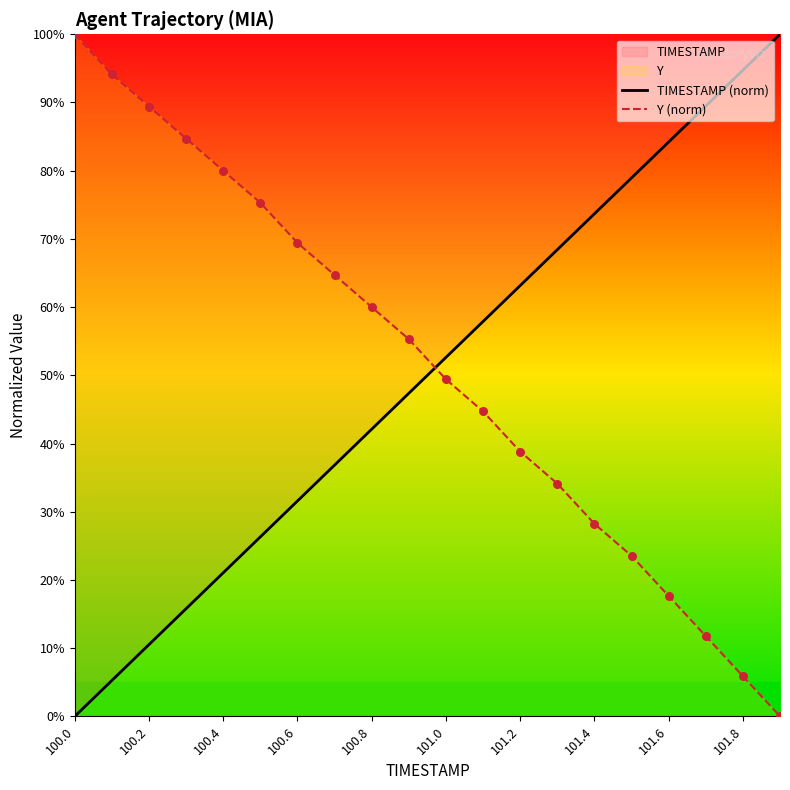

Which series contains the lowest Y value?

TIMESTAMP (norm)